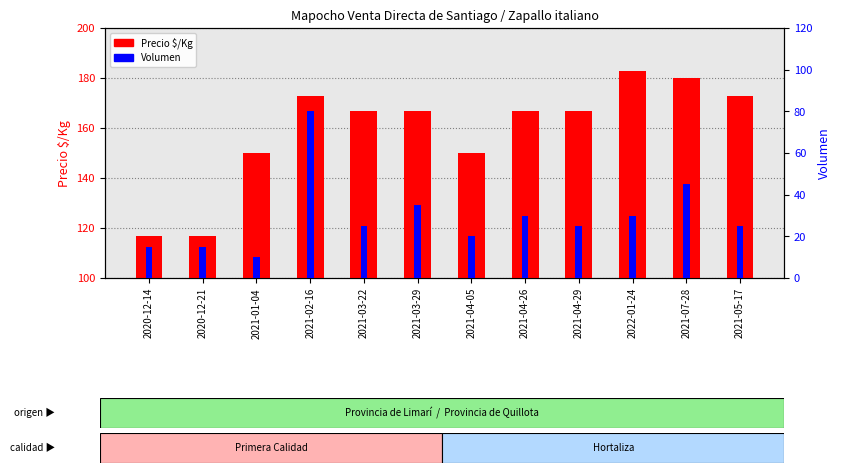

Between 2020-12-14 and 2021-05-17, which series saw the biggest shift?

Precio $/Kg